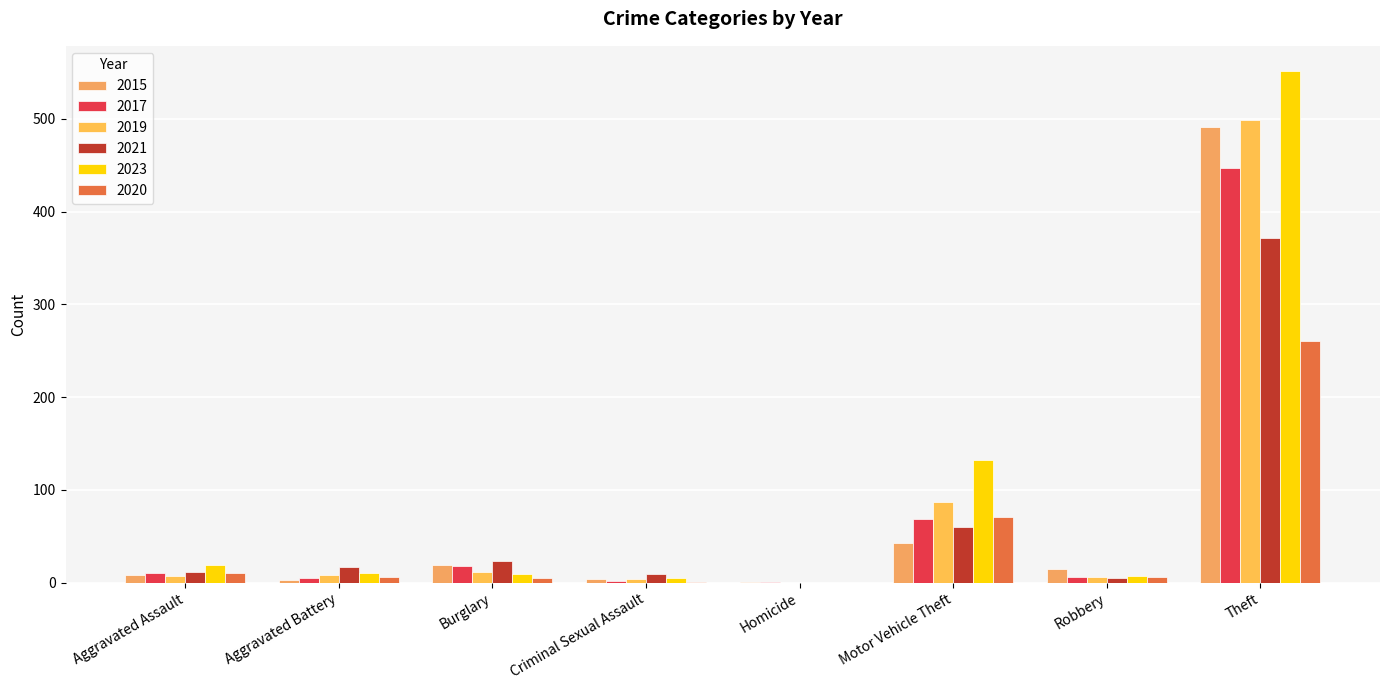

What are all the series names shown in the legend?

2015, 2017, 2019, 2021, 2023, 2020